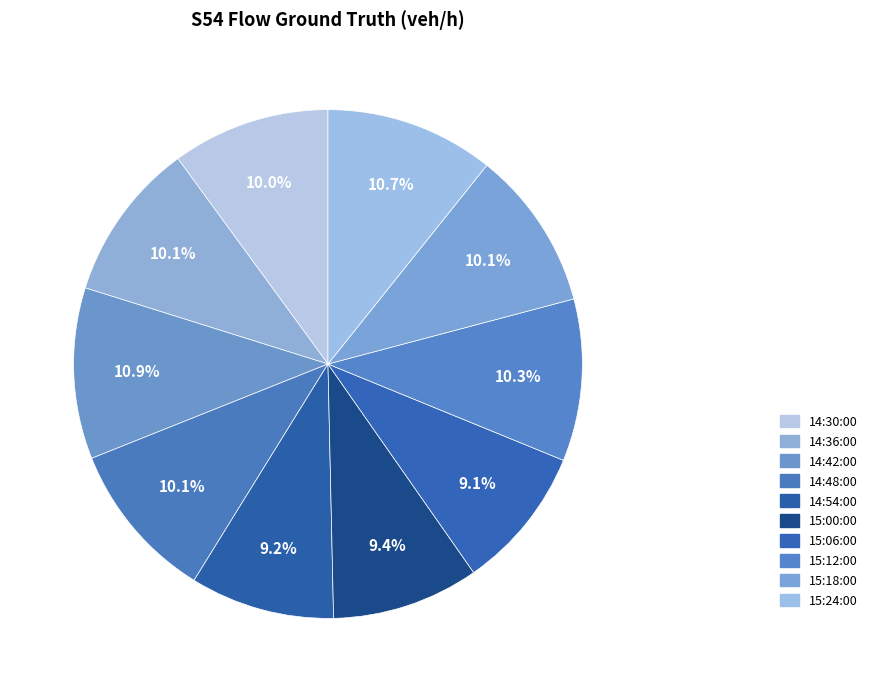

How much of the chart is everything except 14:30:00?

90.0%